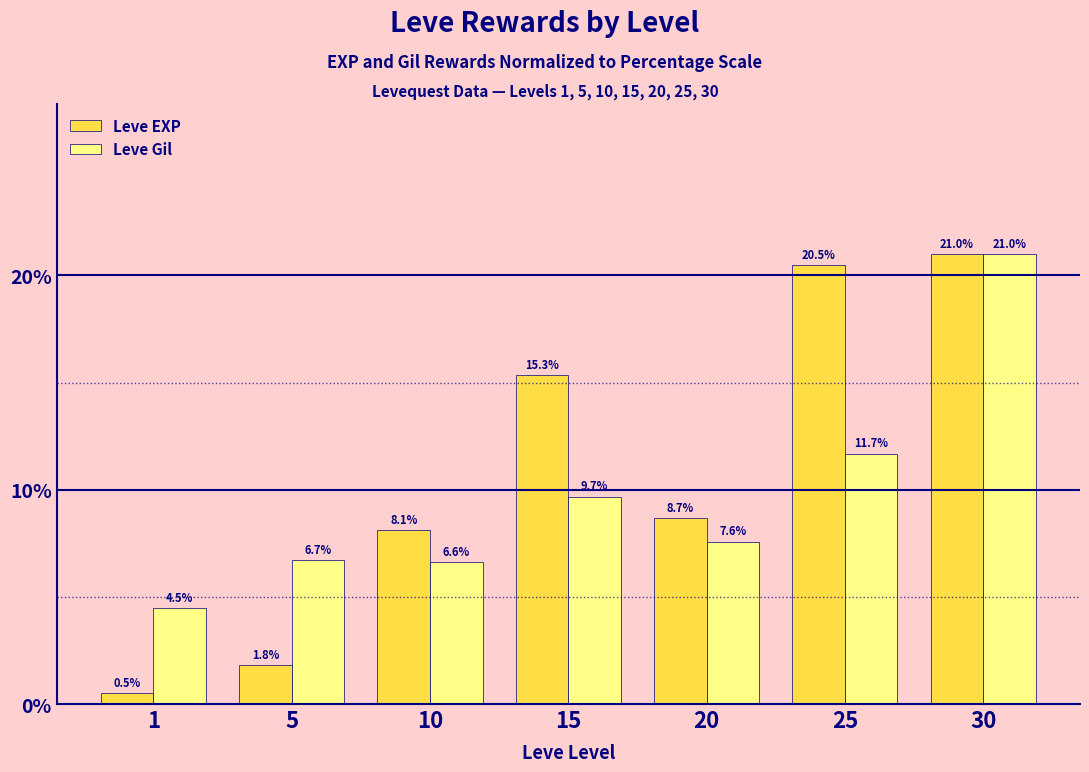

The Leve EXP series shows 35.7 at 25. True or false?

False